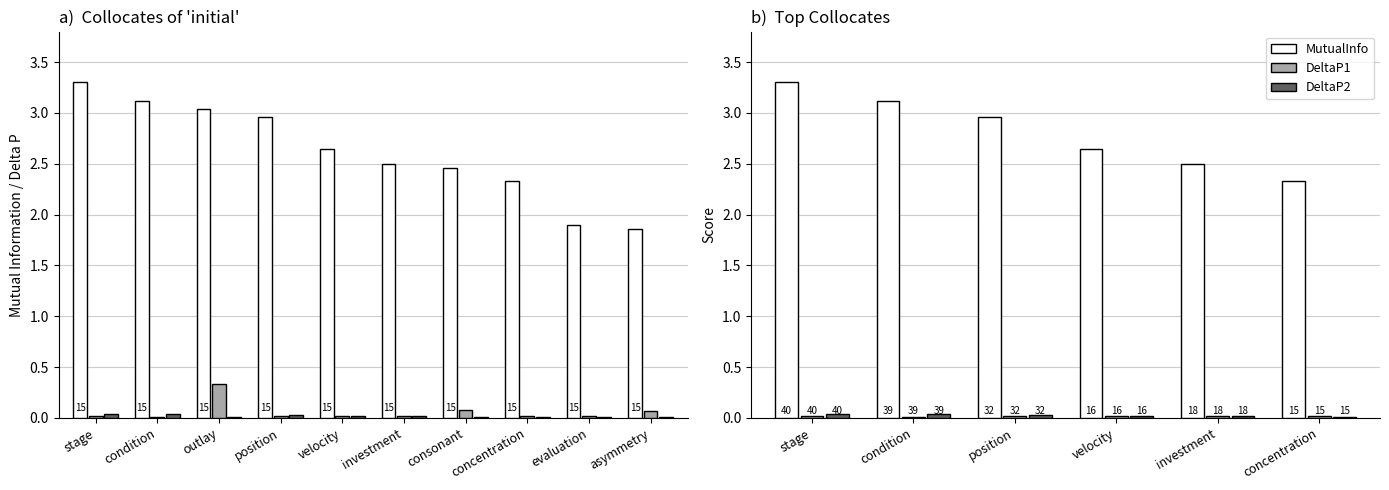

Reading left to right, extract all data points from this chart.

MutualInfo: 3.3	3.1	3.0	2.6	2.5	2.3
DeltaP1: 0.0	0.0	0.0	0.0	0.0	0.0
DeltaP2: 0.0	0.0	0.0	0.0	0.0	0.0